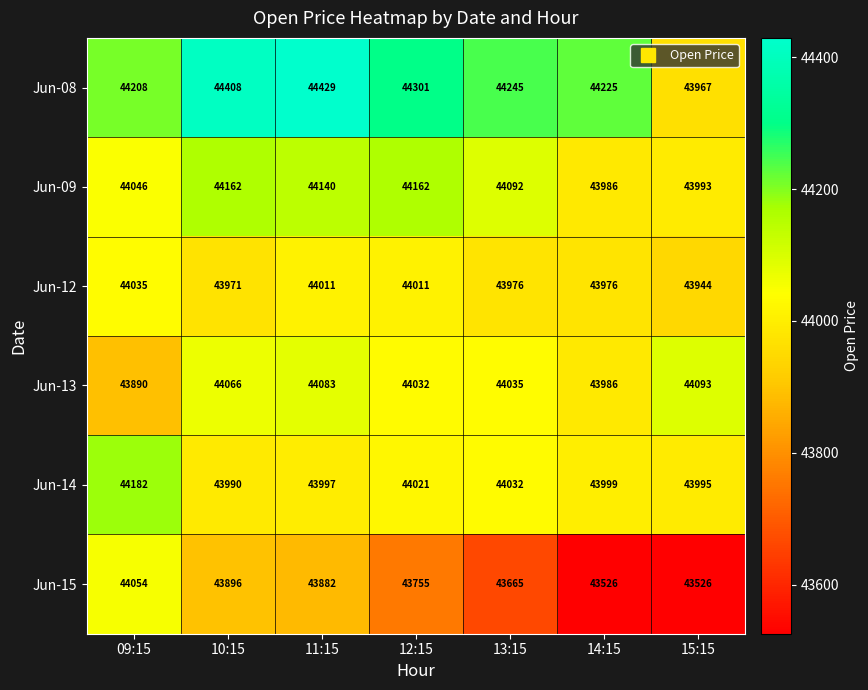

Between 09:15 and 15:15, which series saw the biggest shift?

Jun-15